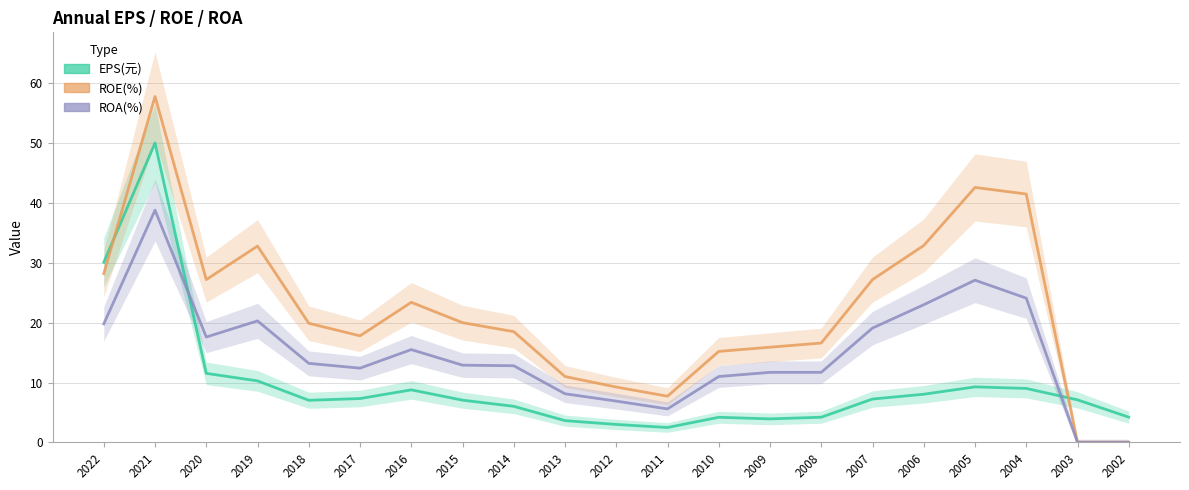

True or false: ROE(%) and ROA(%) cross at least once.

False